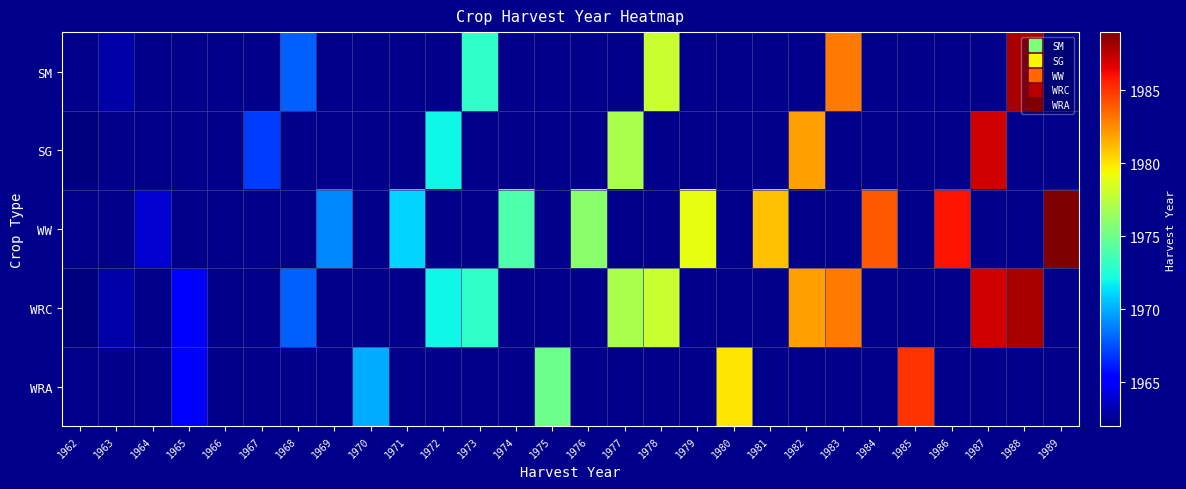

Between 1965 and 1980, which series saw the biggest shift?

WRA